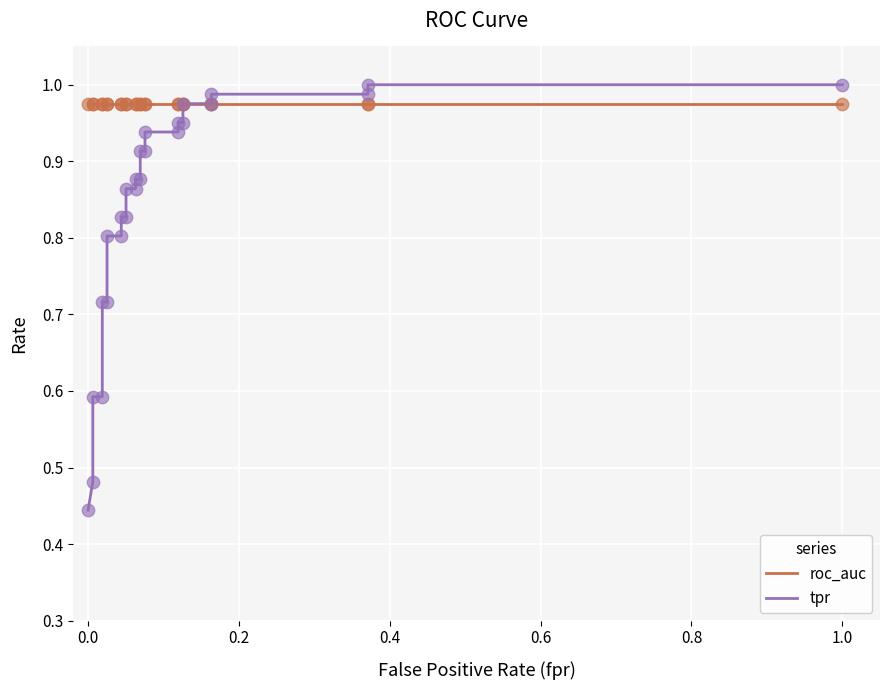

Which series has the largest total across all categories?

roc_auc